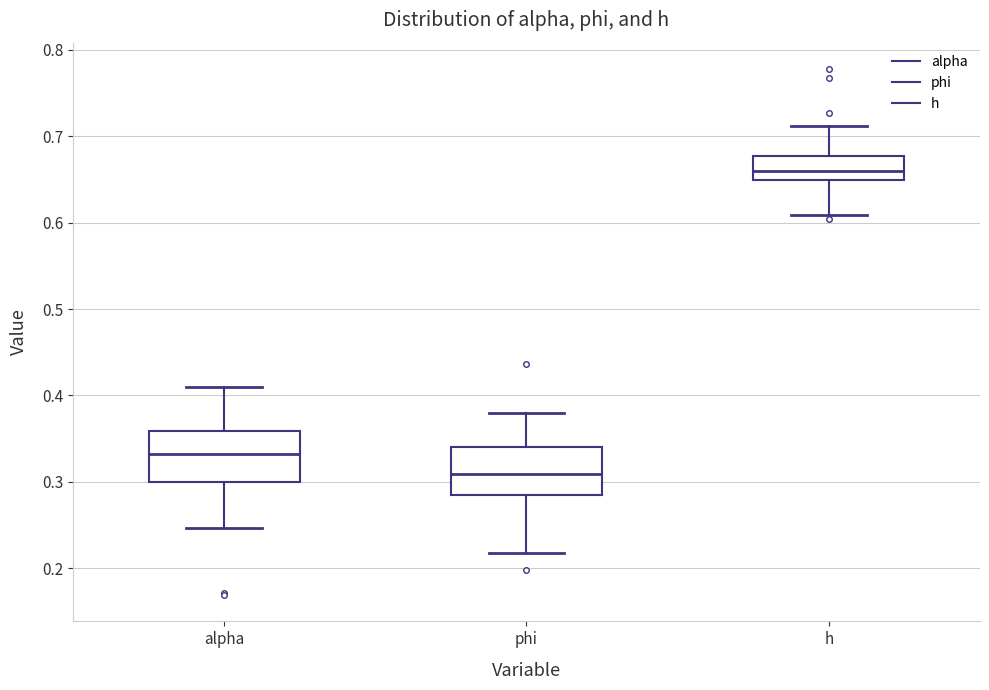

Which box has the highest median line?

h